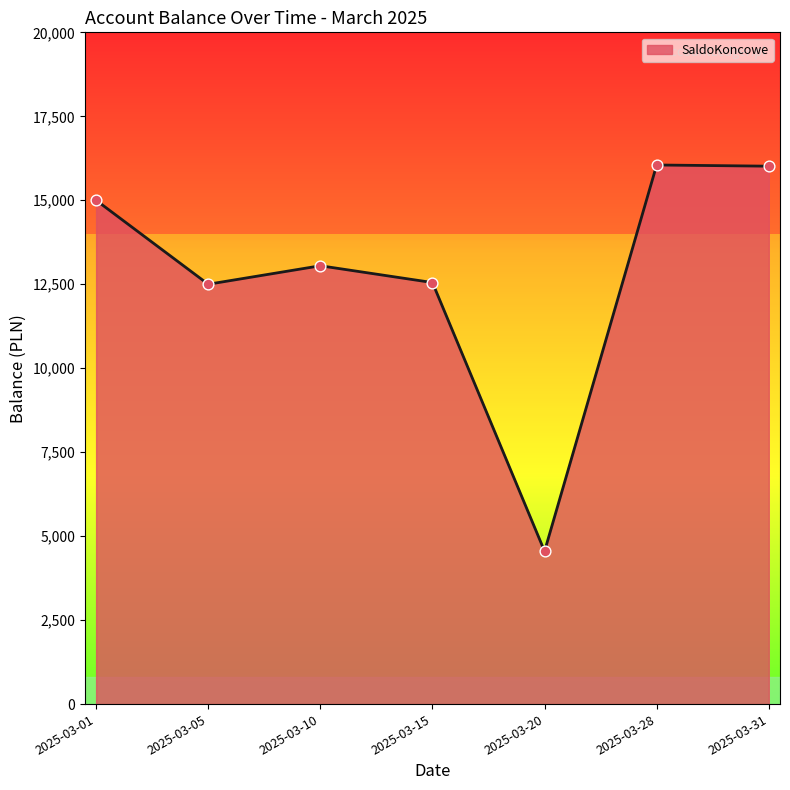

What is the change in value from 2025-03-15 to 2025-03-20?

-8000.0